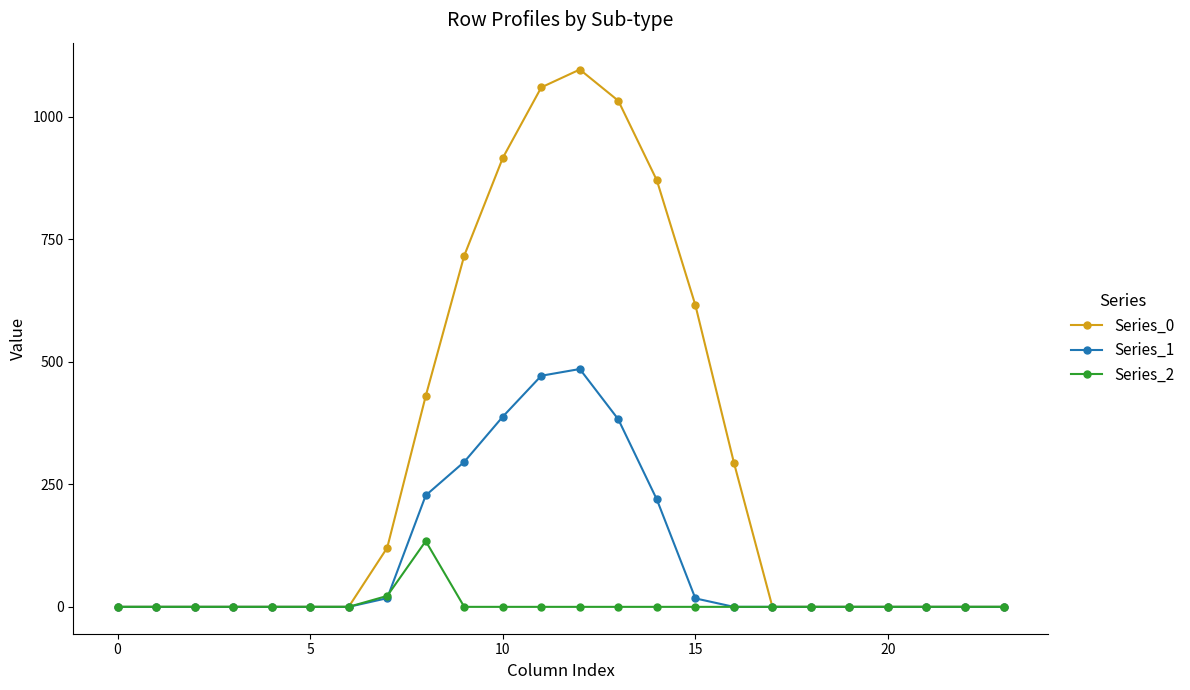

At how many categories does at least one series exceed 947?

3